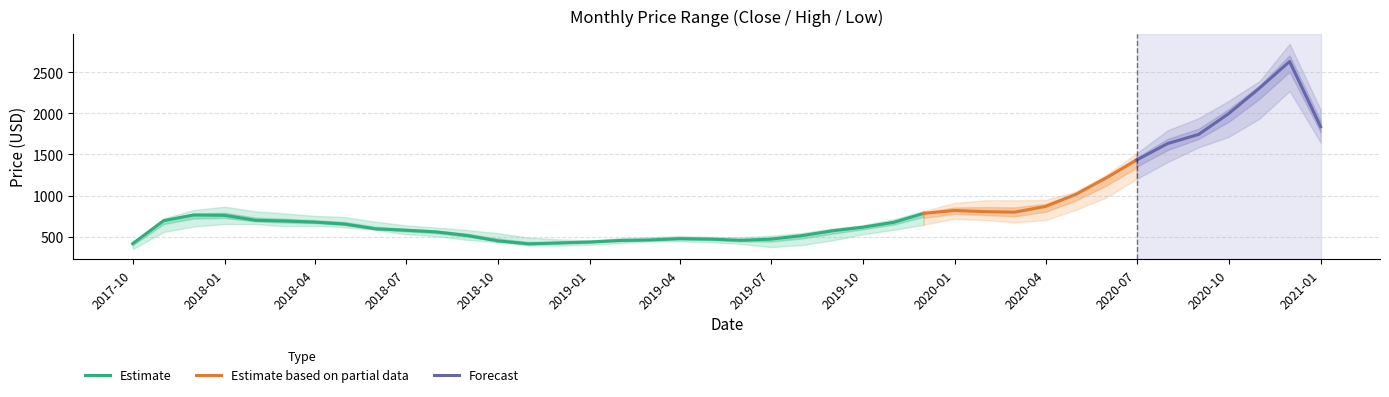

At which label is High closest to 1898?

2020-10